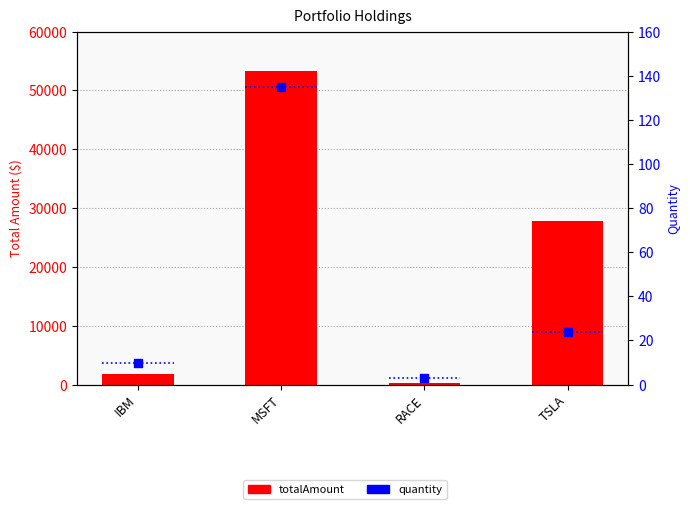

What is the total value across all series at RACE?

243.0